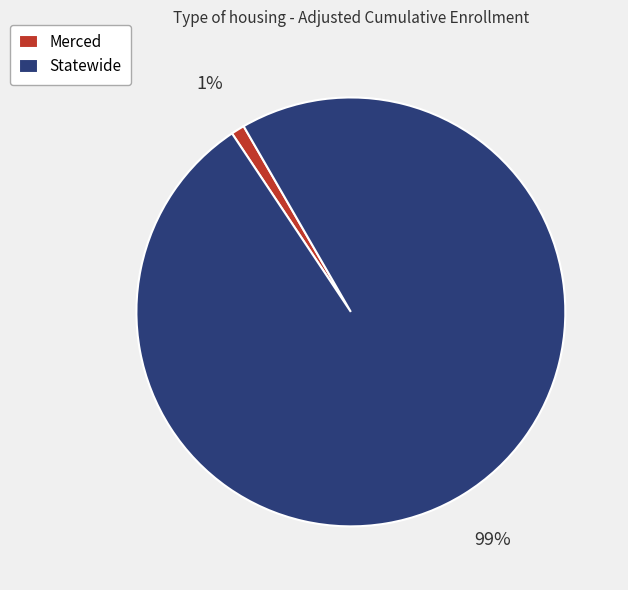

What percentage is the Merced slice, to the nearest percent?

1%